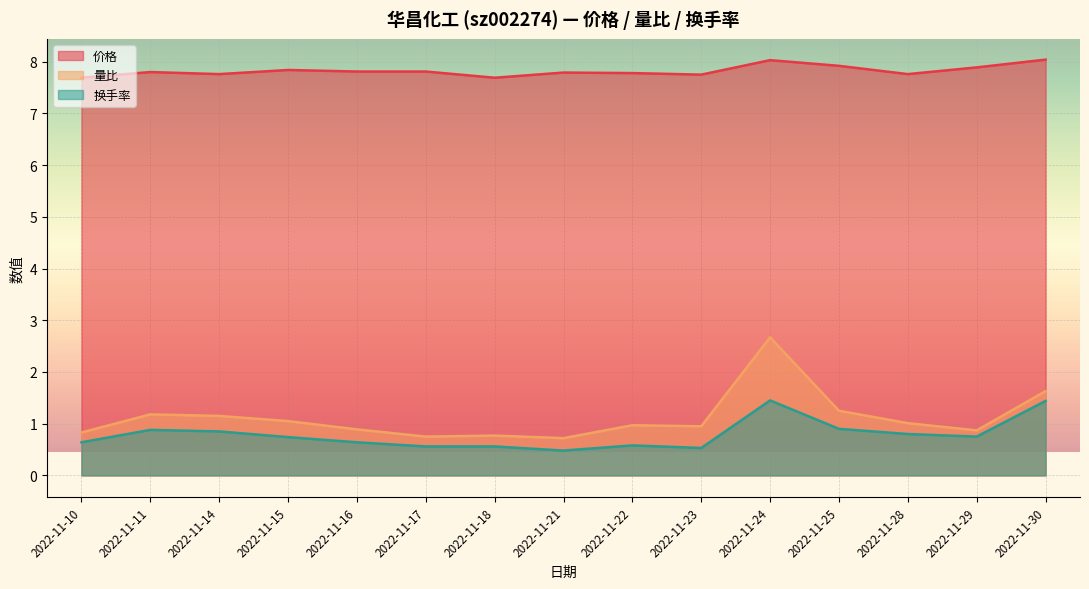

True or false: 换手率 and 量比 intersect in this chart.

False